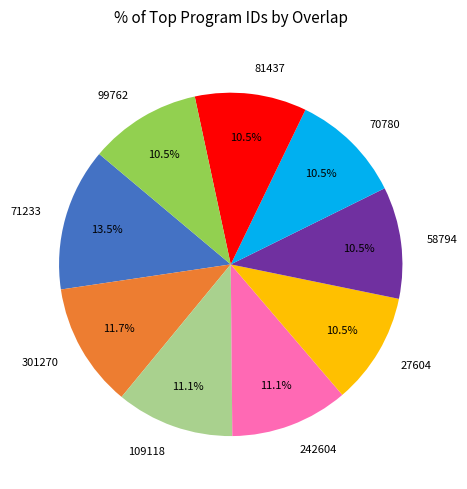

Count the number of slices in the pie.

9